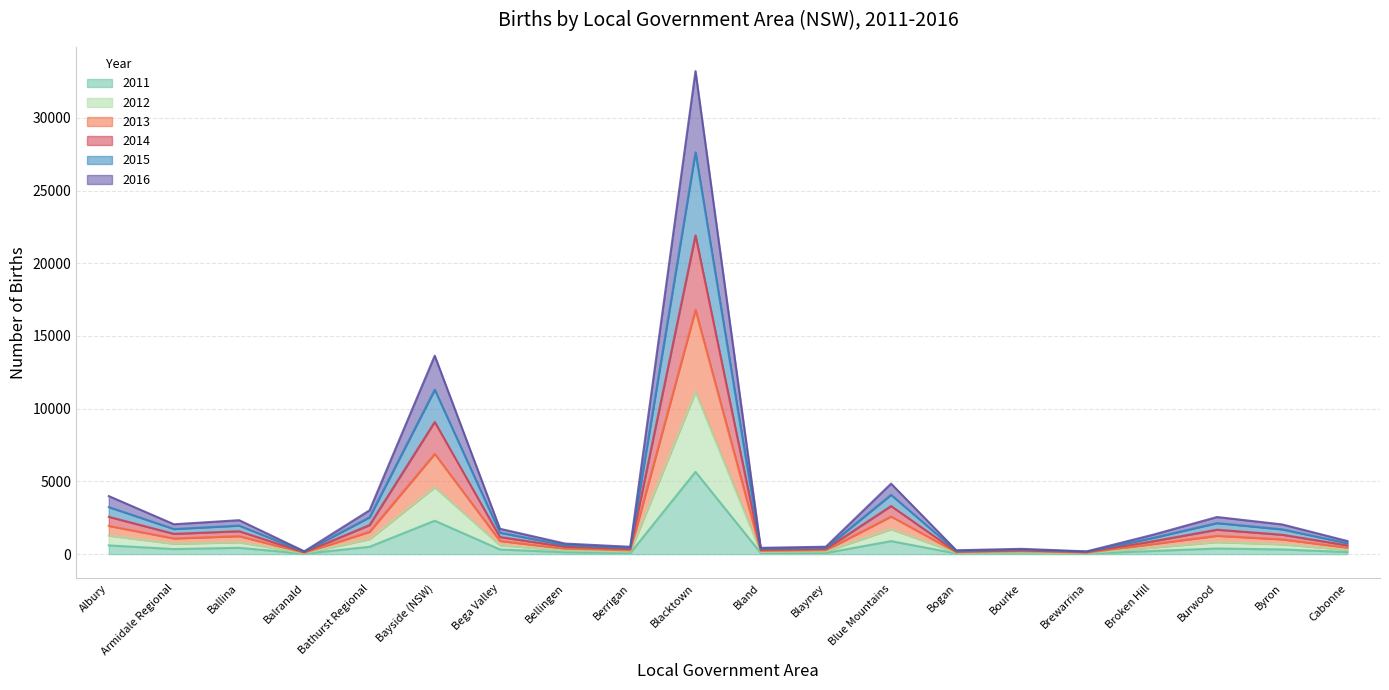

What are all the series names shown in the legend?

2011, 2012, 2013, 2014, 2015, 2016